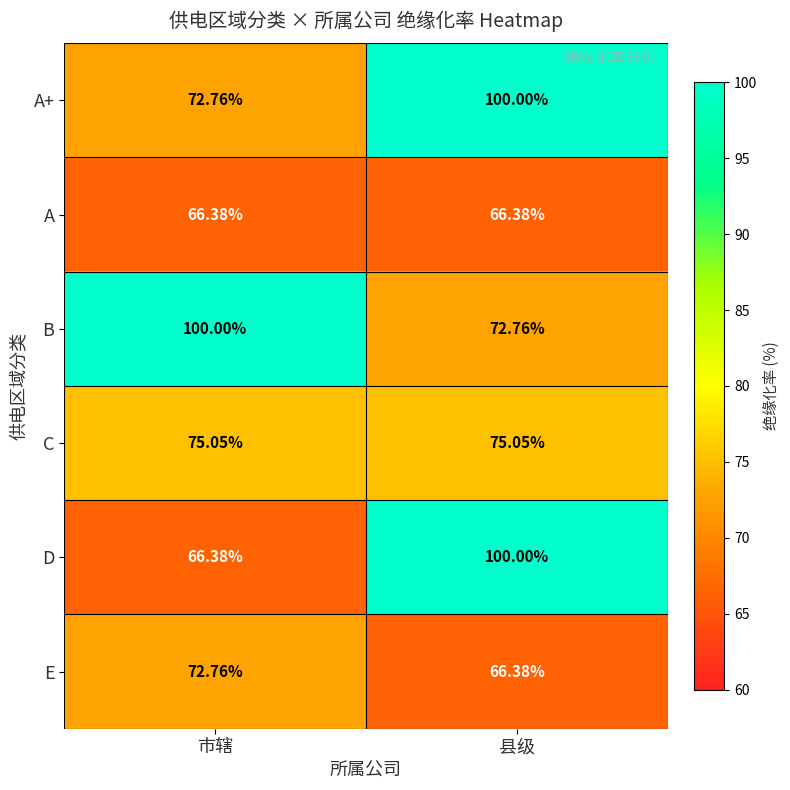

Between 市辖 and 县级, which series saw the biggest shift?

D